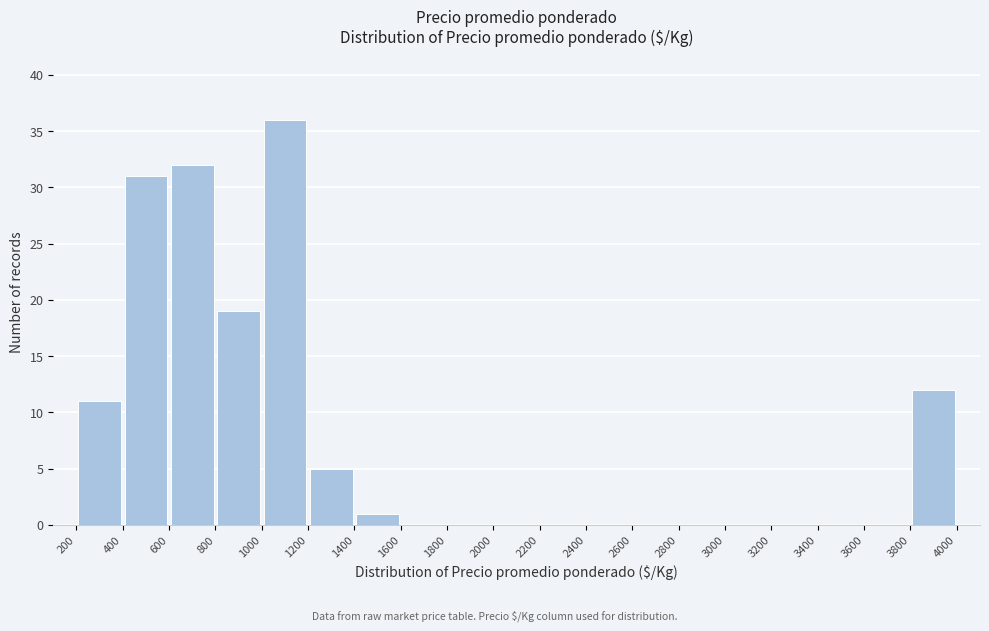

Which range on the x-axis has the tallest bar?

1000 to 1200